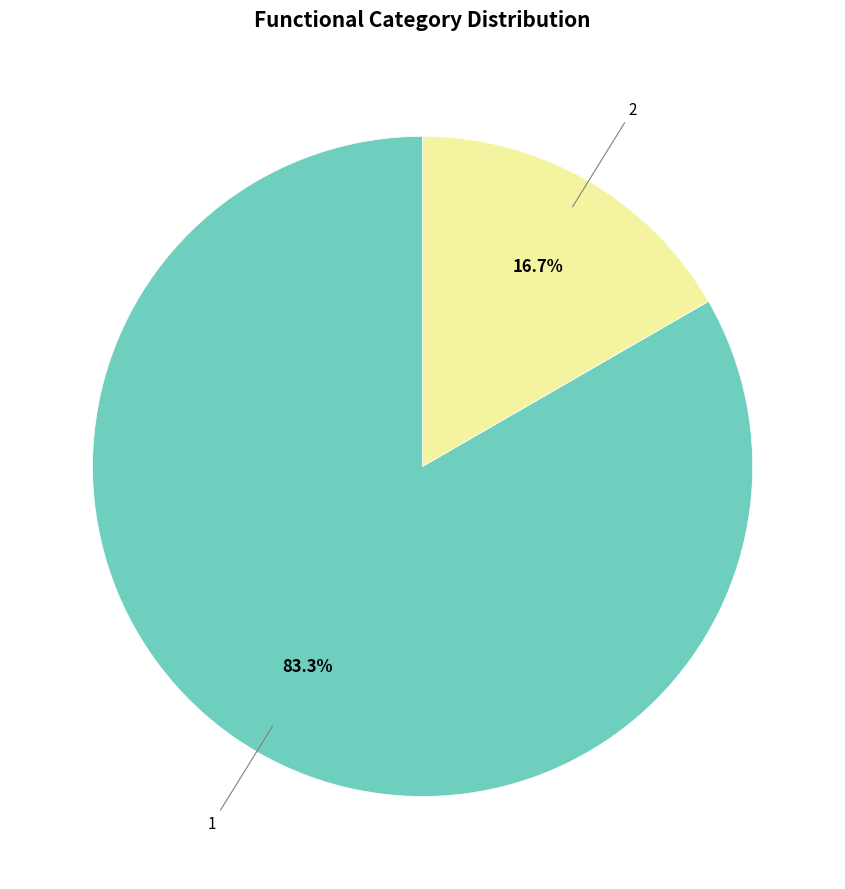

Does any single category account for the majority?

Yes